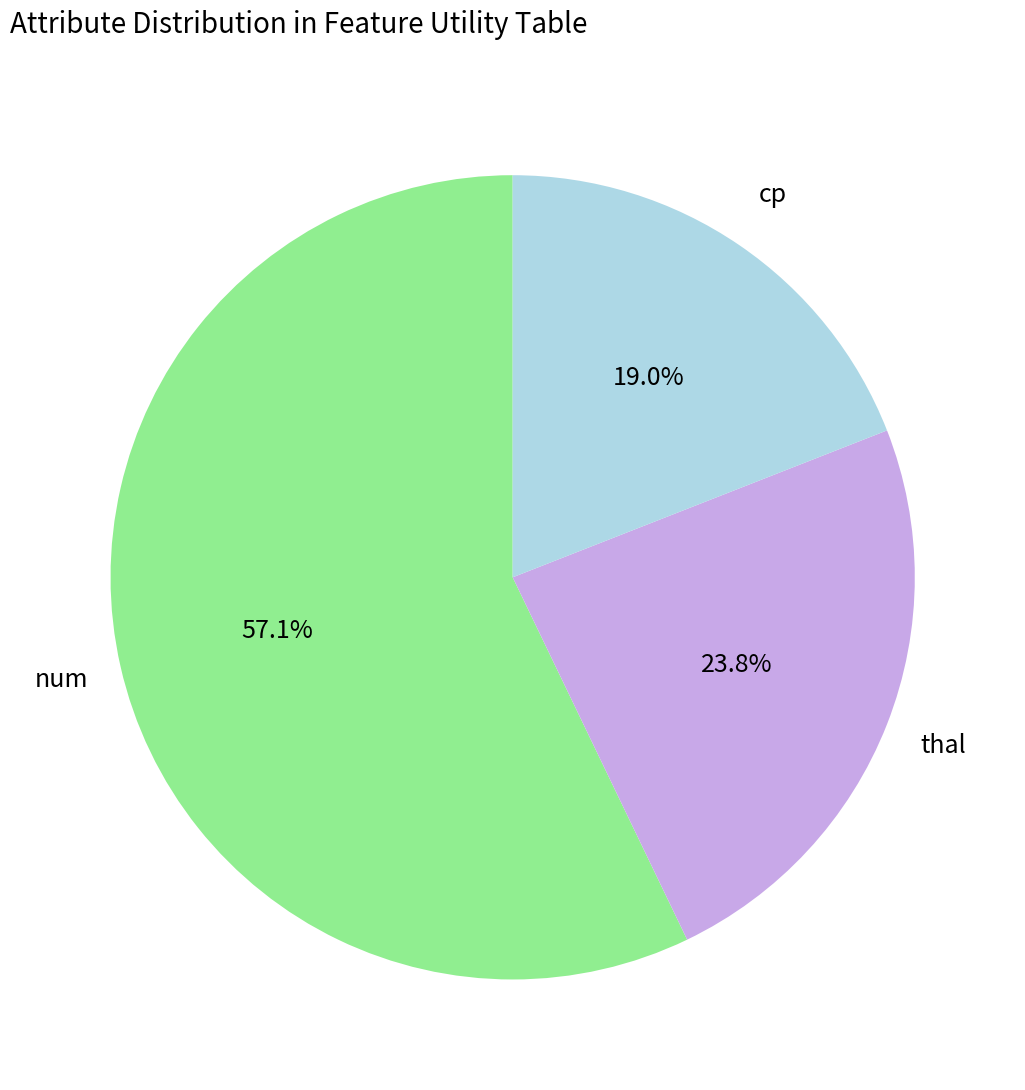

How many segments does this pie chart have?

3